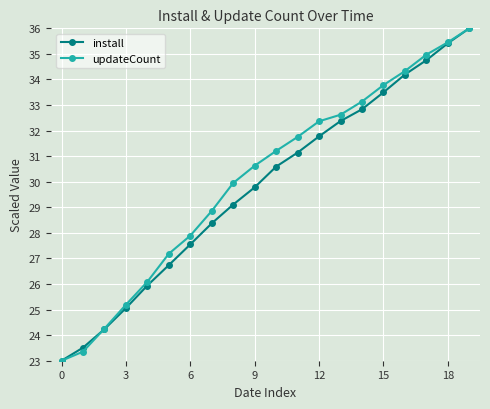

What is the value of the updateCount point at the 2nd from the left?

23.4